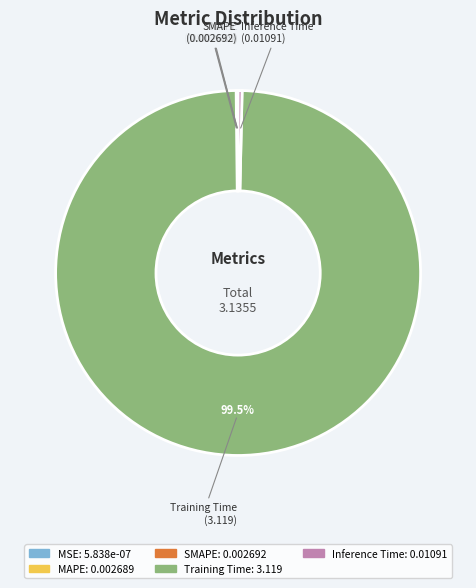

Which slice represents more than half of the pie?

Training Time